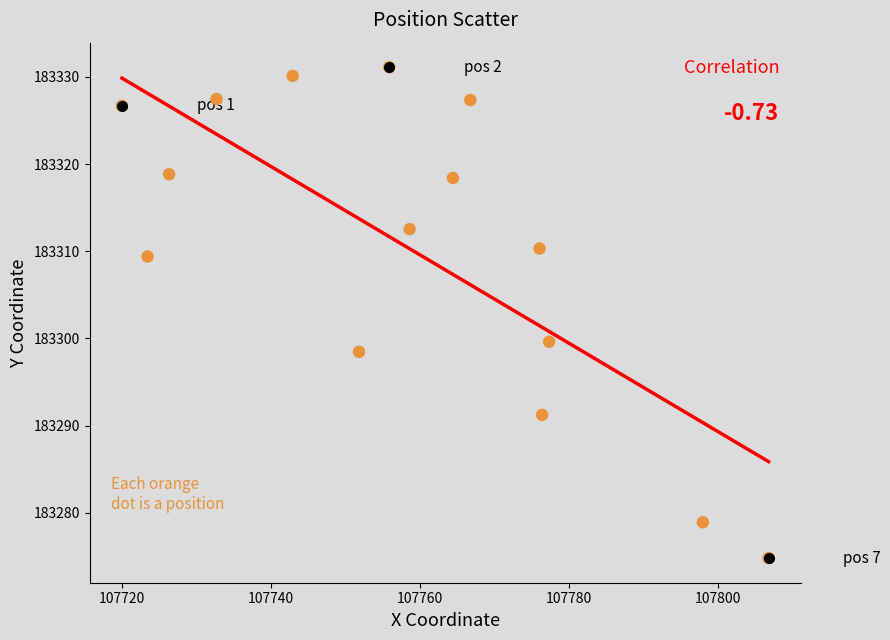

What Y value in the scatter plot is closest to 183302?

183299.6